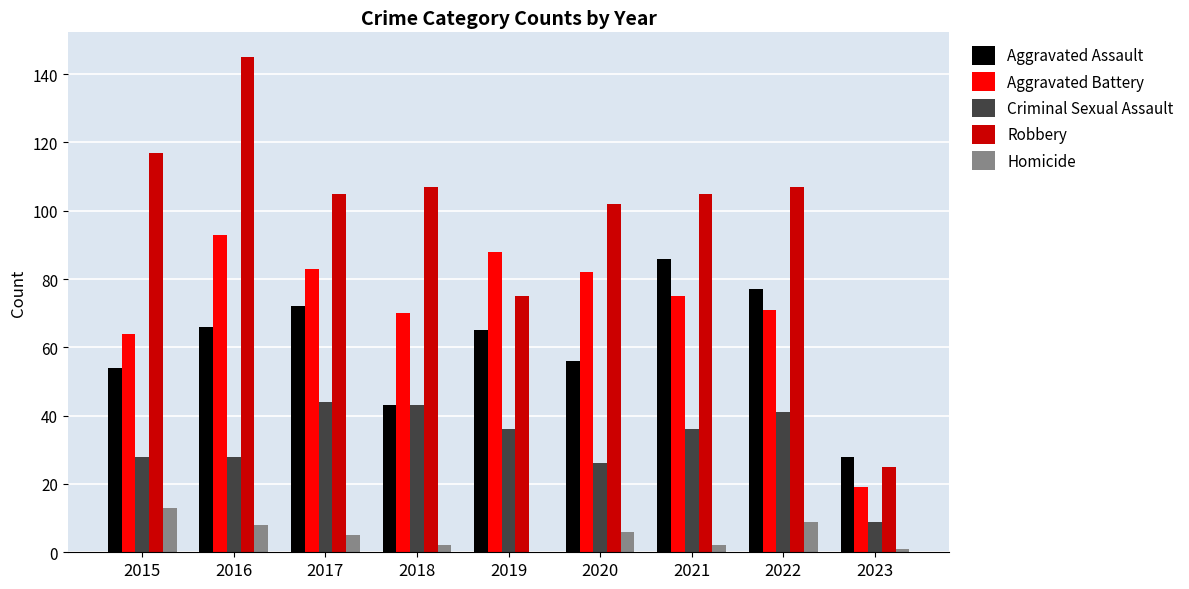

How many groups of bars are there?

9